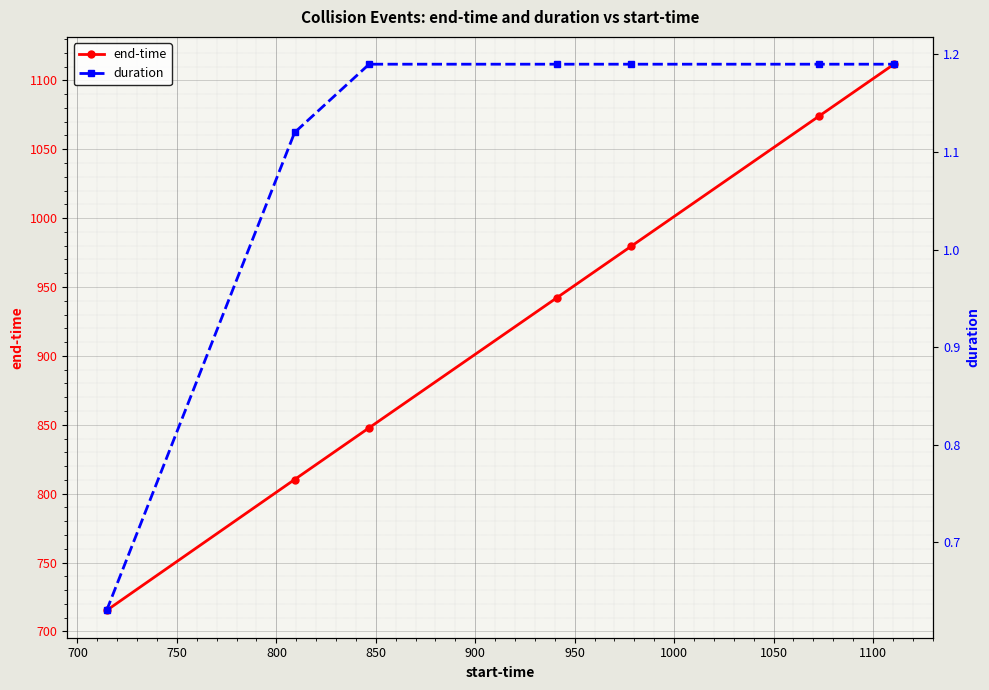

True or false: duration and end-time intersect in this chart.

False